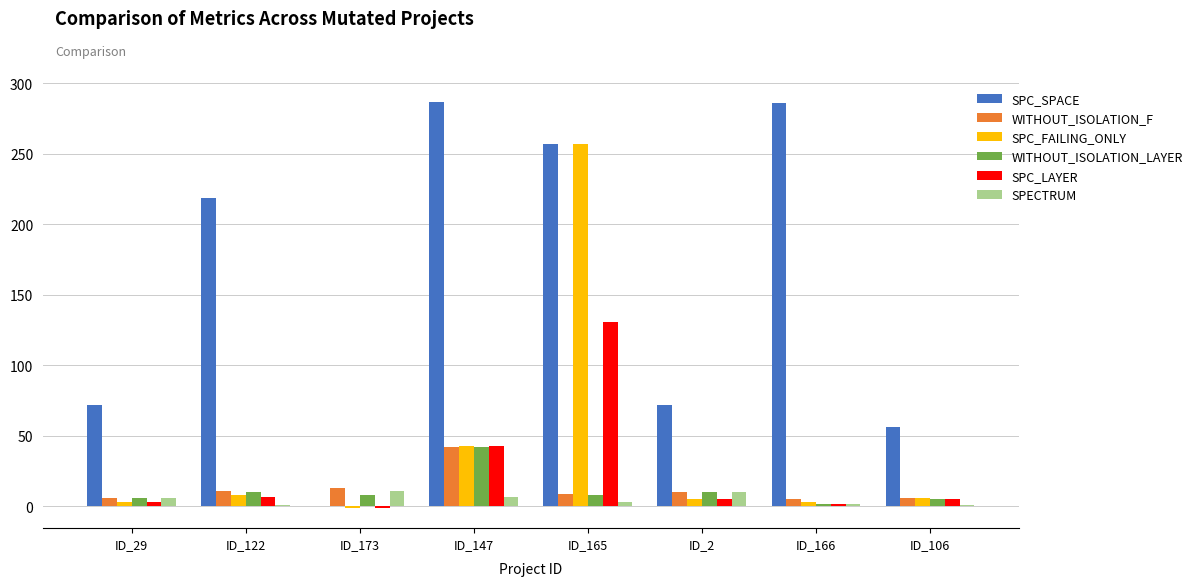

Which series has the largest total across all categories?

SPC_SPACE